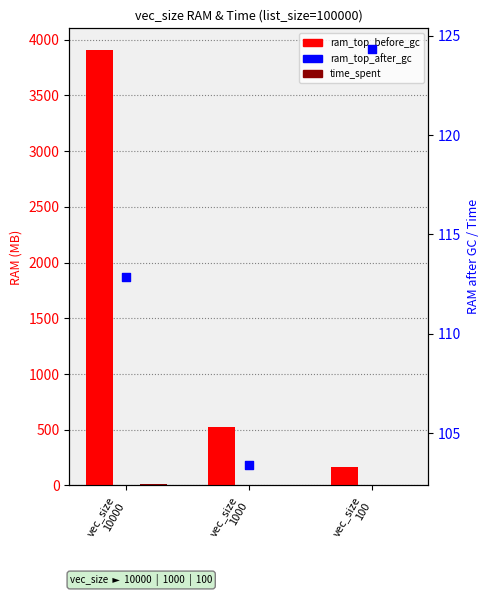

Which series contains the lowest Y value?

time_spent